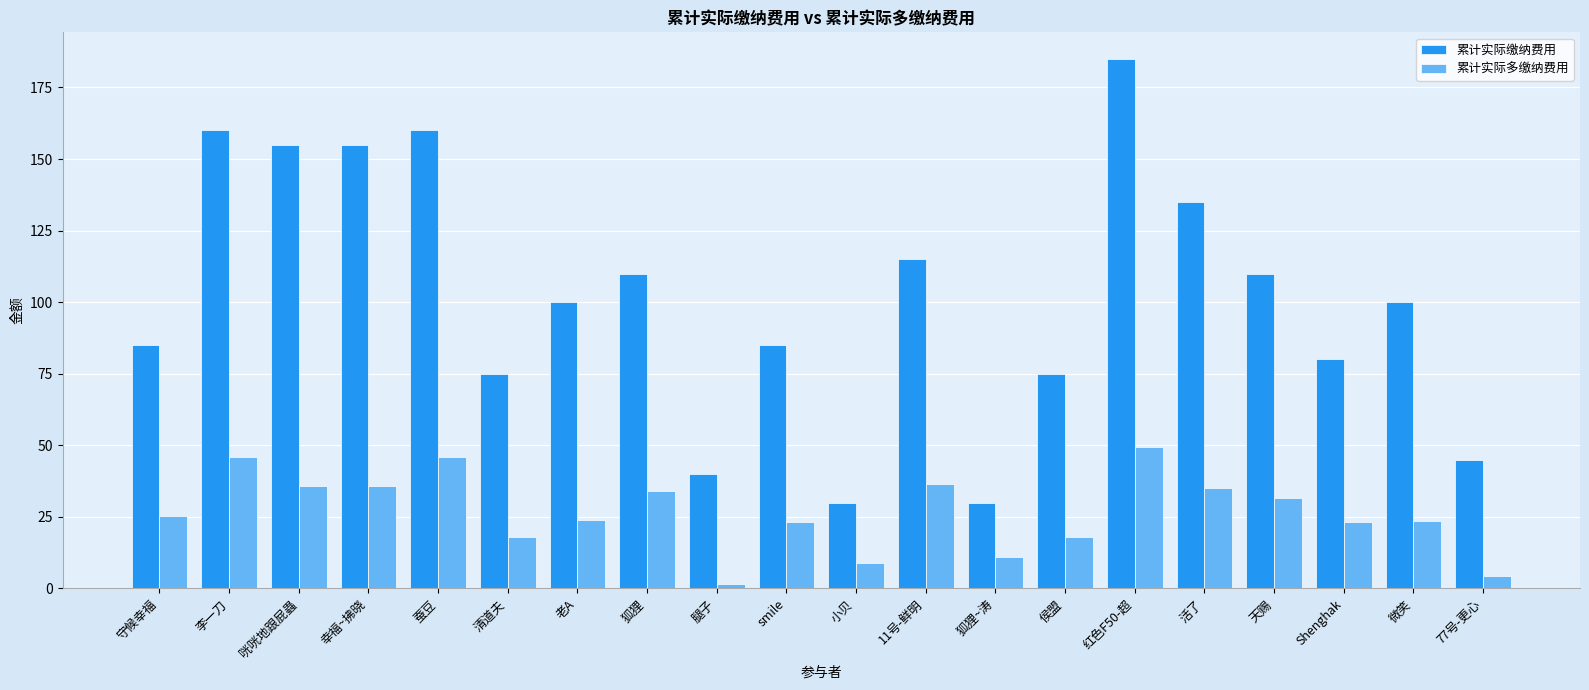

What is the difference between the maximum and minimum values in the 累计实际缴纳费用 series?

155.0